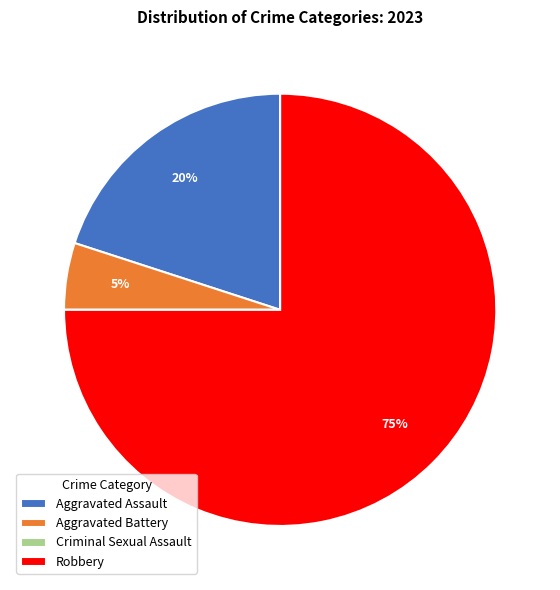

To the nearest percent, what percentage of the pie is Aggravated Assault?

20%